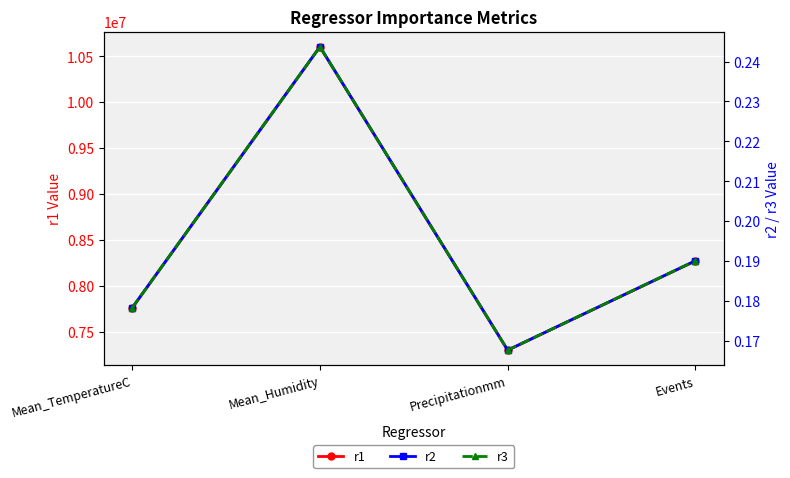

Where is r3 nearest to the value 0?

Precipitationmm